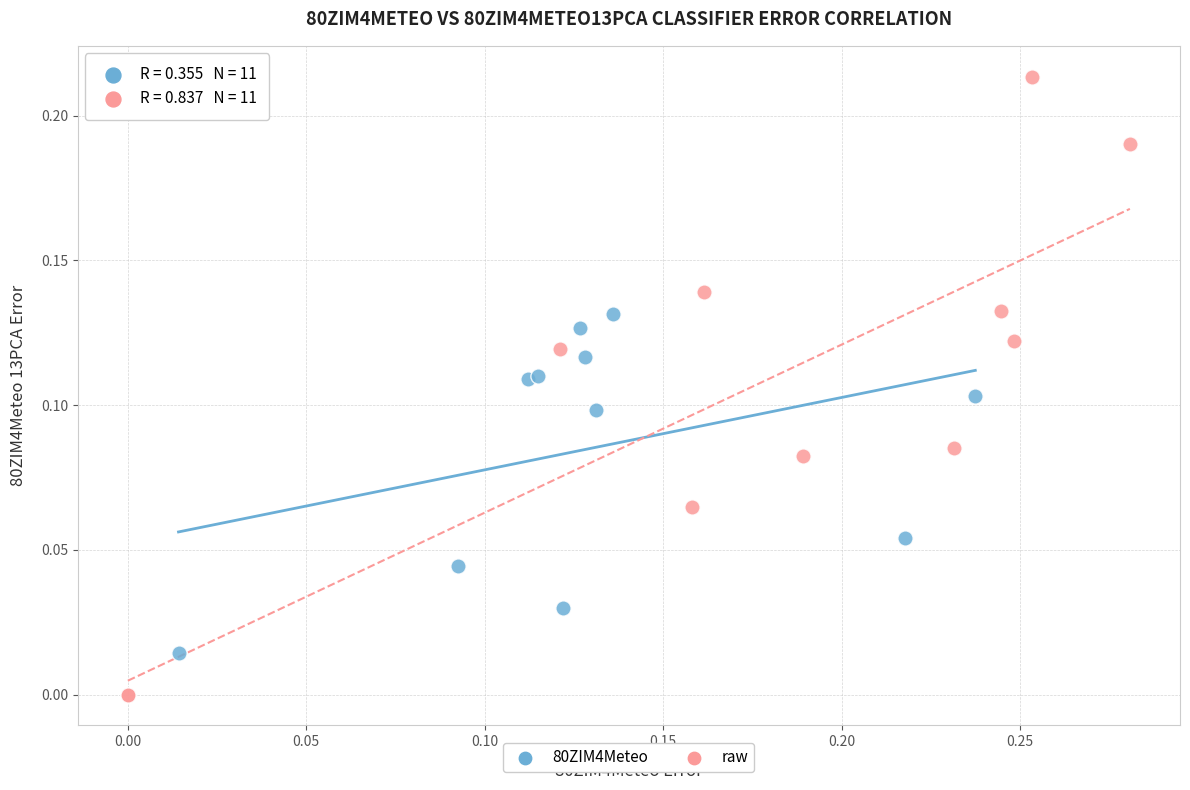

Which series contains the lowest Y value?

raw